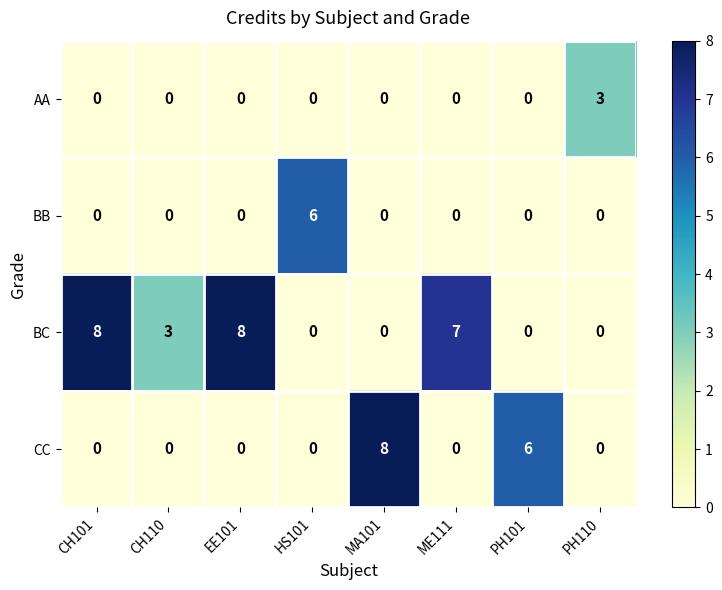

True or false: BC has a value of 0 at MA101.

True